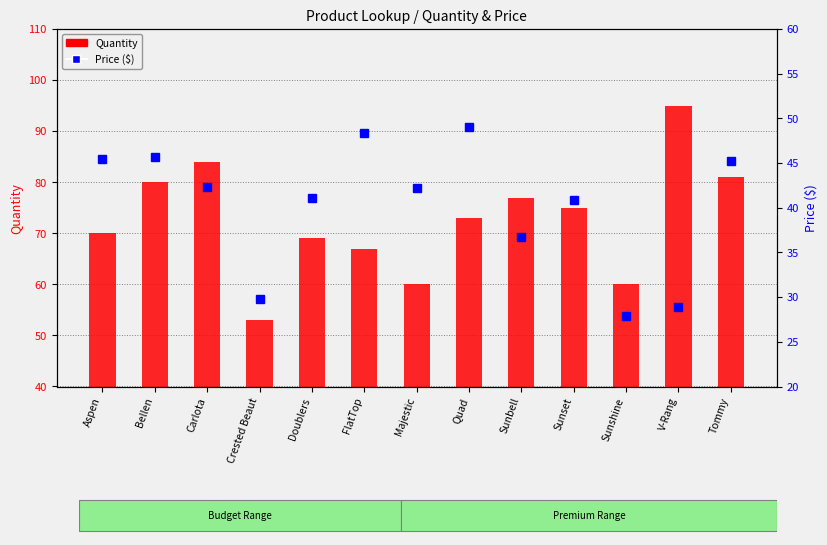

List the labels in order of Price ($) value, smallest first.

Sunshine, V-Rang, Crested Beaut, Sunbell, Sunset, Doublers, Majestic, Carlota, Tommy, Aspen, Bellen, FlatTop, Quad